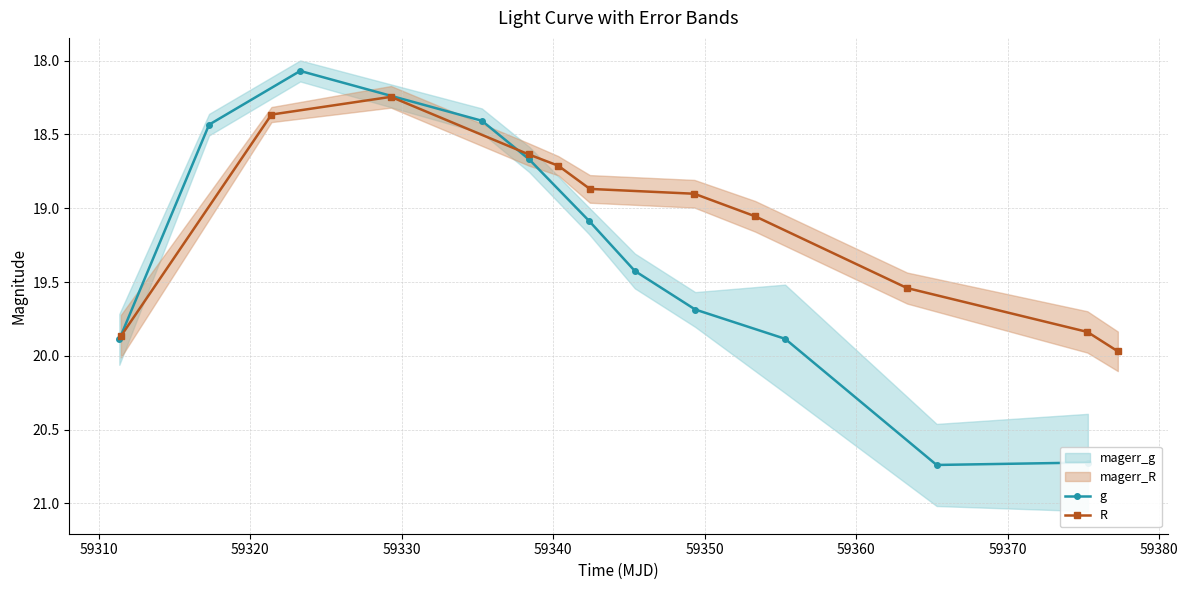

What is the value of the g point at the 9th from the left?

19.9